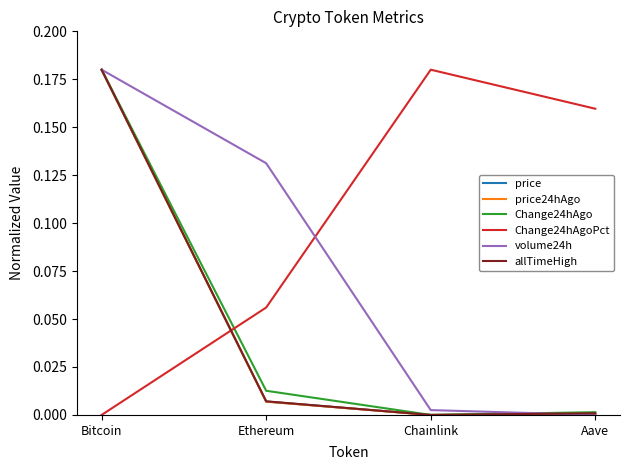

Which category has the highest value in the allTimeHigh series?

Bitcoin